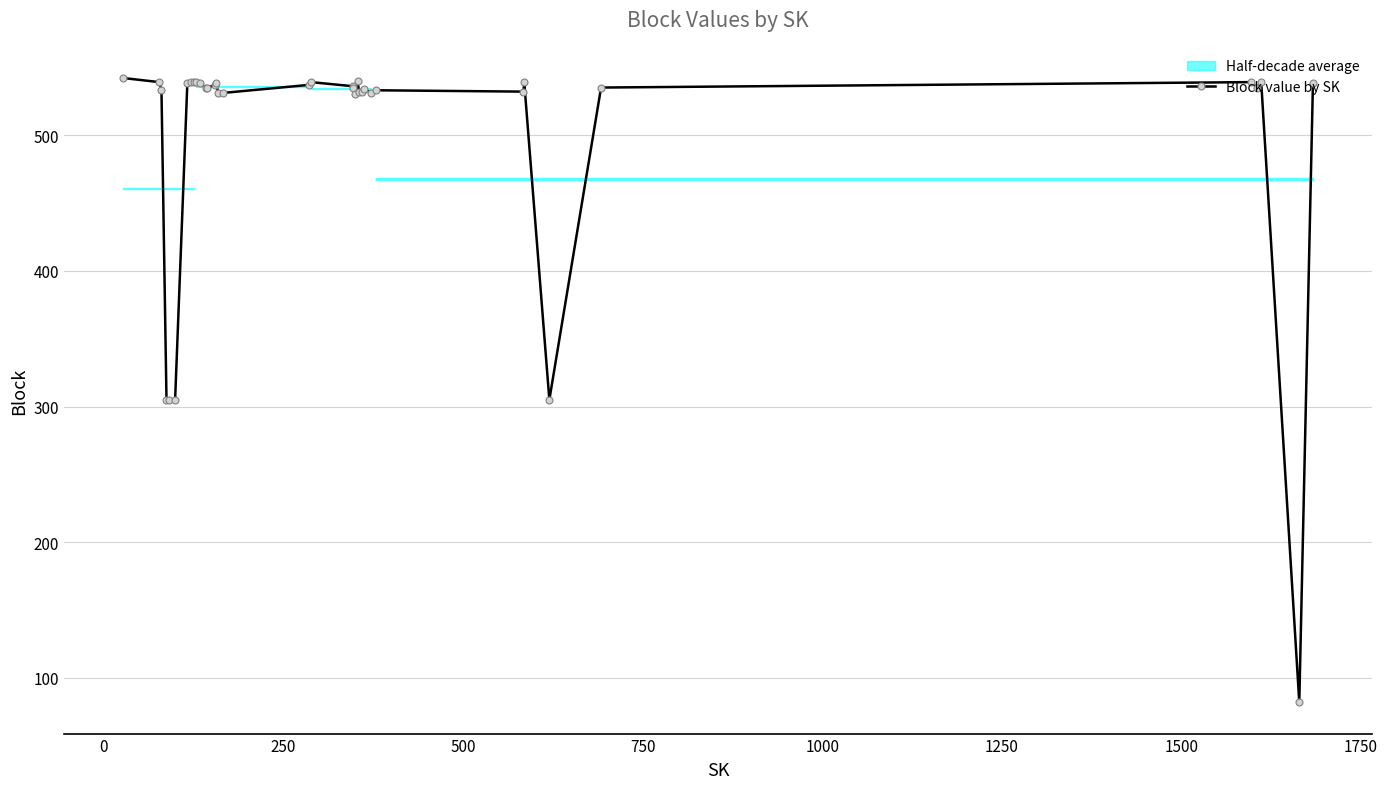

What is the minimum value for Block value by SK?

82.0